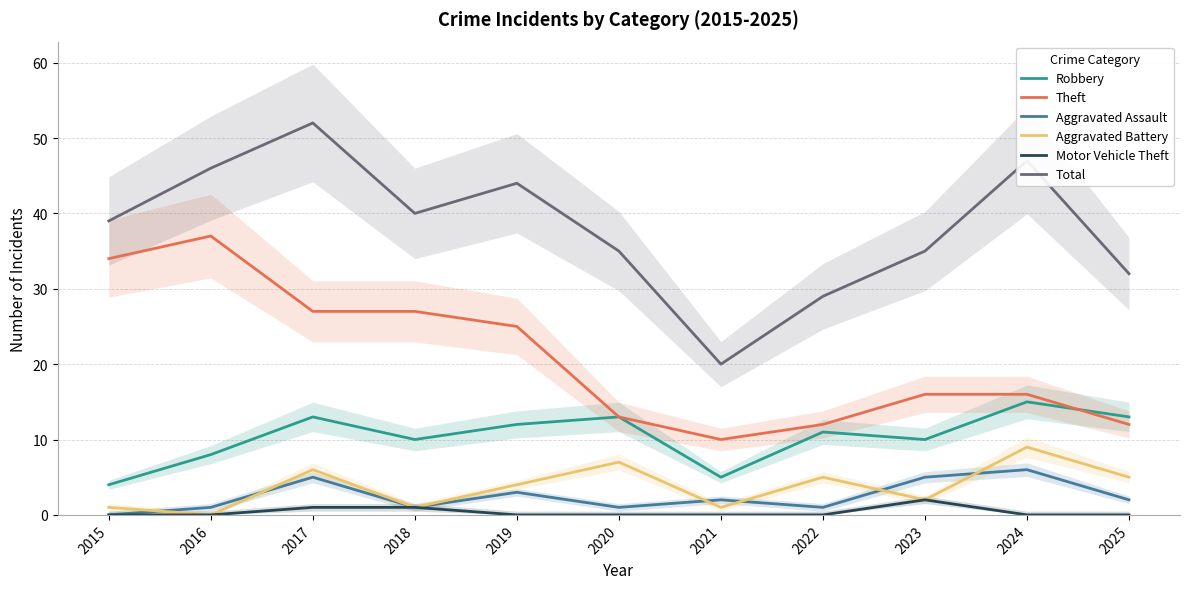

What is the value of the Robbery point at the 10th from the left?

15